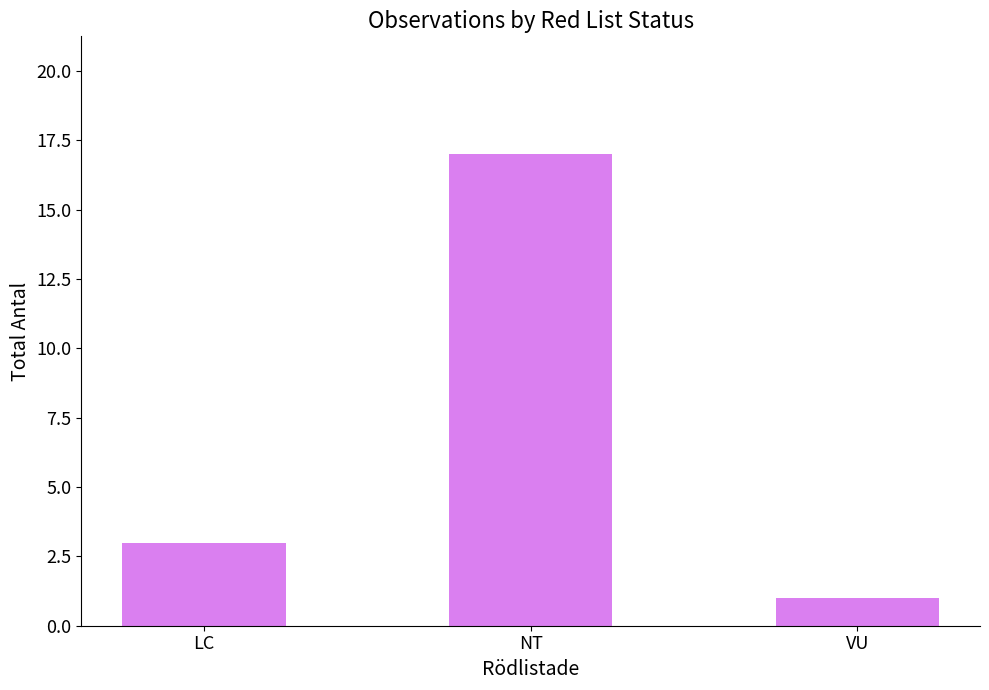

What is the sum of the values at VU and LC?

4